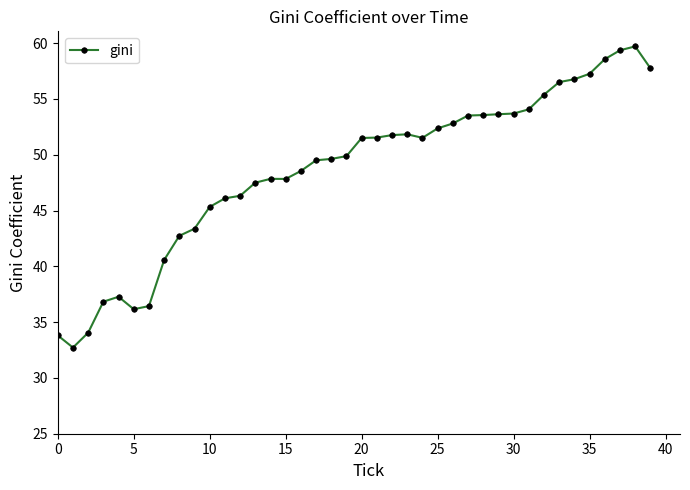

What is the minimum value shown in the chart?

32.7